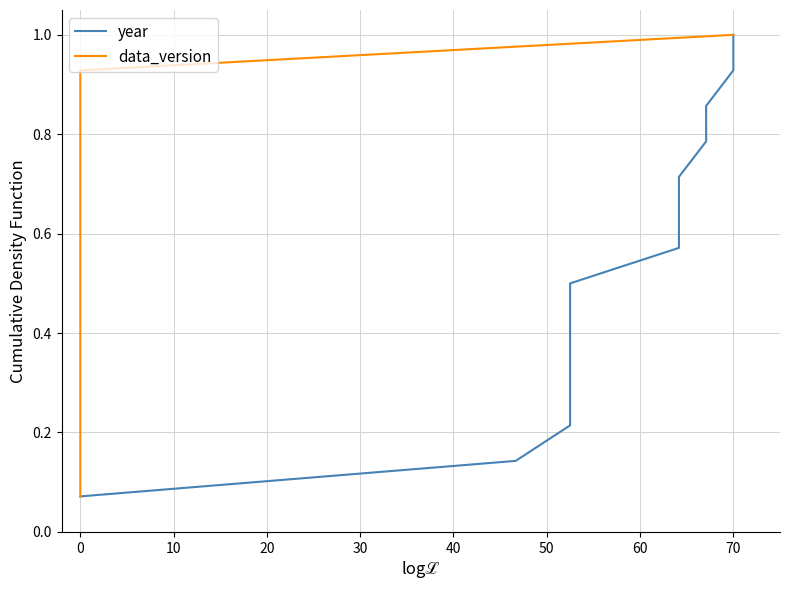

The value of year at 10 is 0.3. True or false?

False